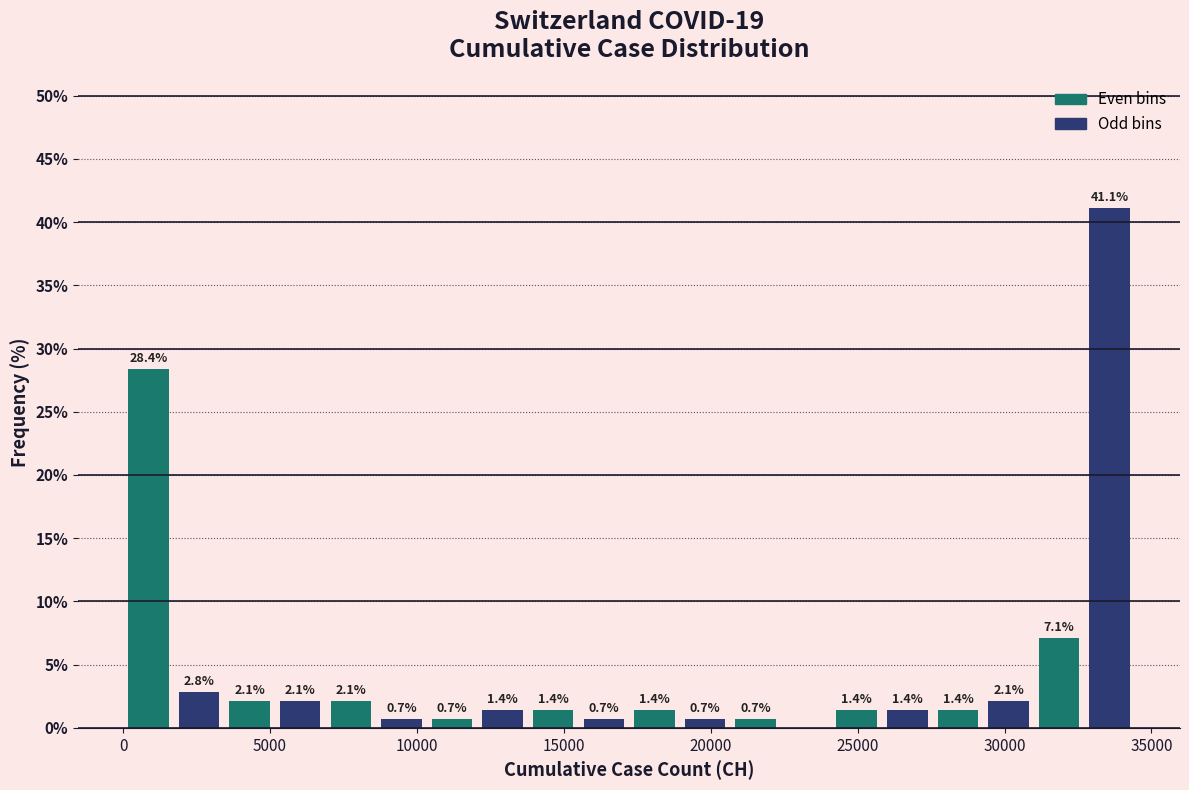

Read against the x-axis, roughly where is the centre of the tallest bar?

33500